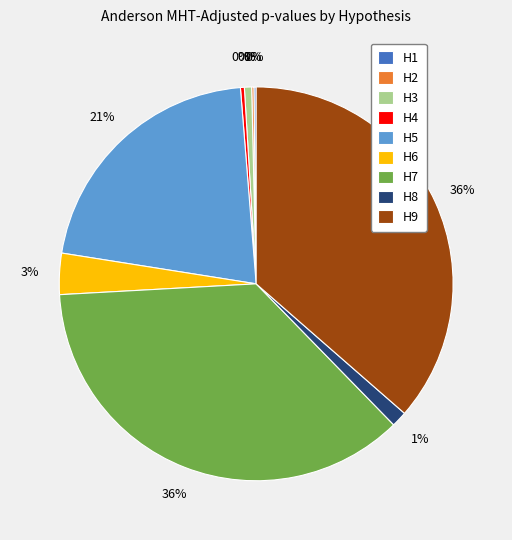

Which slice is the largest?

H7